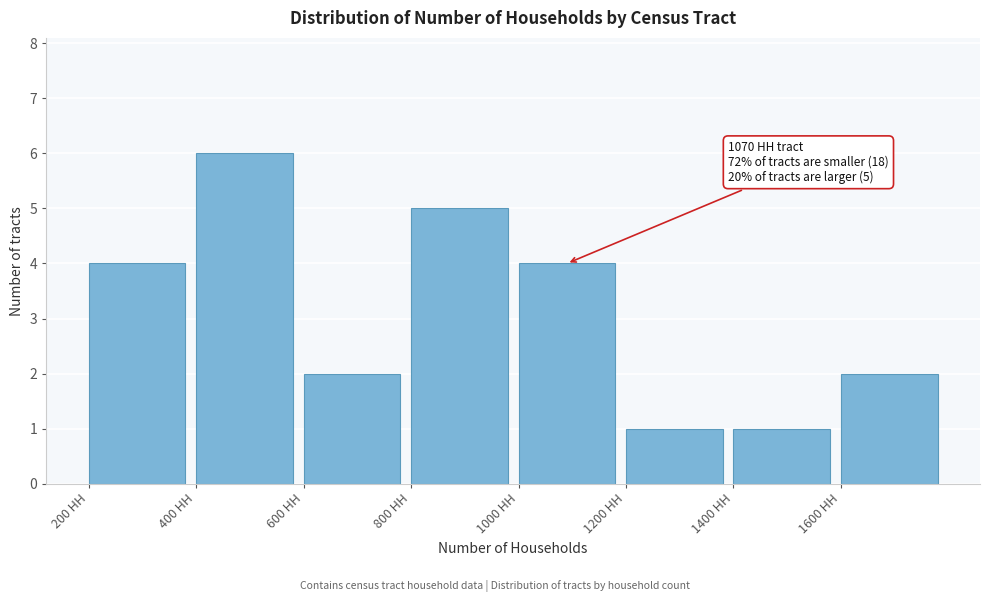

Which range on the x-axis has the tallest bar?

400 to 600